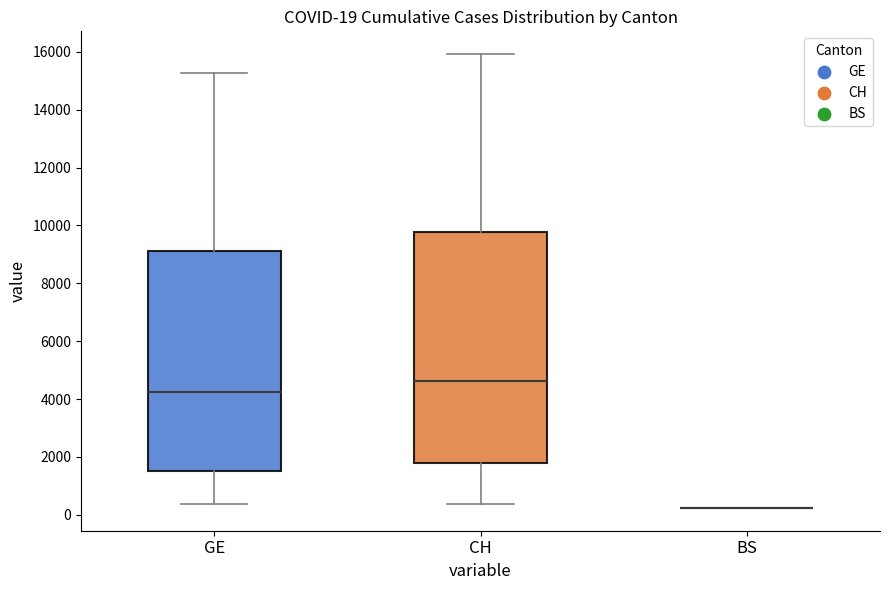

Comparing the boxes themselves (not the whiskers), which one is the tallest?

CH